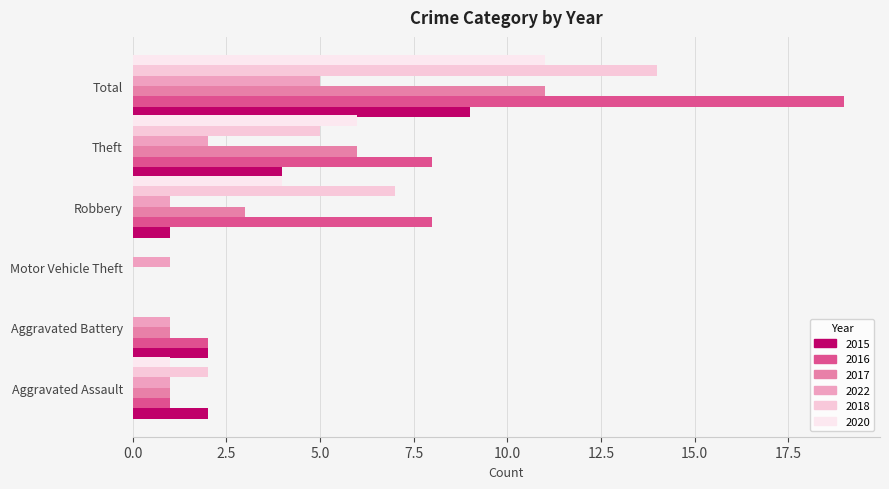

What is the sum of all 2018 values?

28